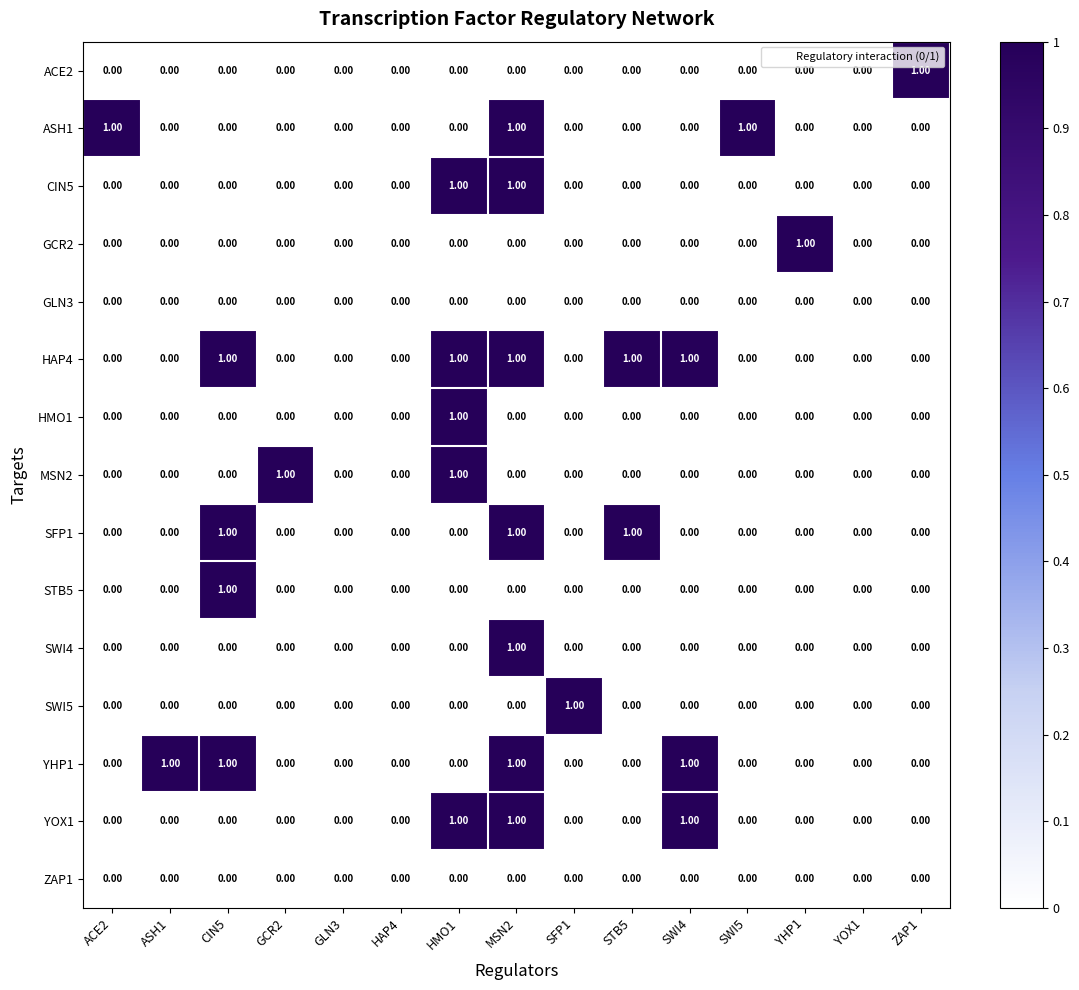

At which category is the sum across all series the highest?

MSN2